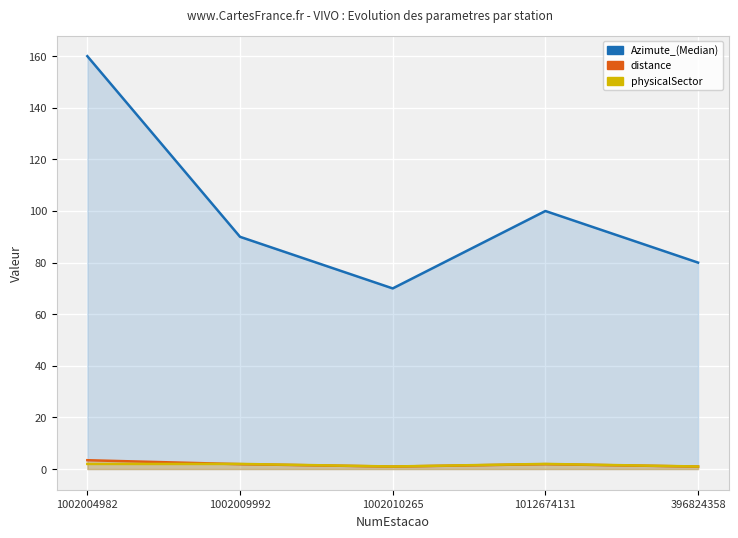

What is the label of the 3rd point from the left?

1002010265